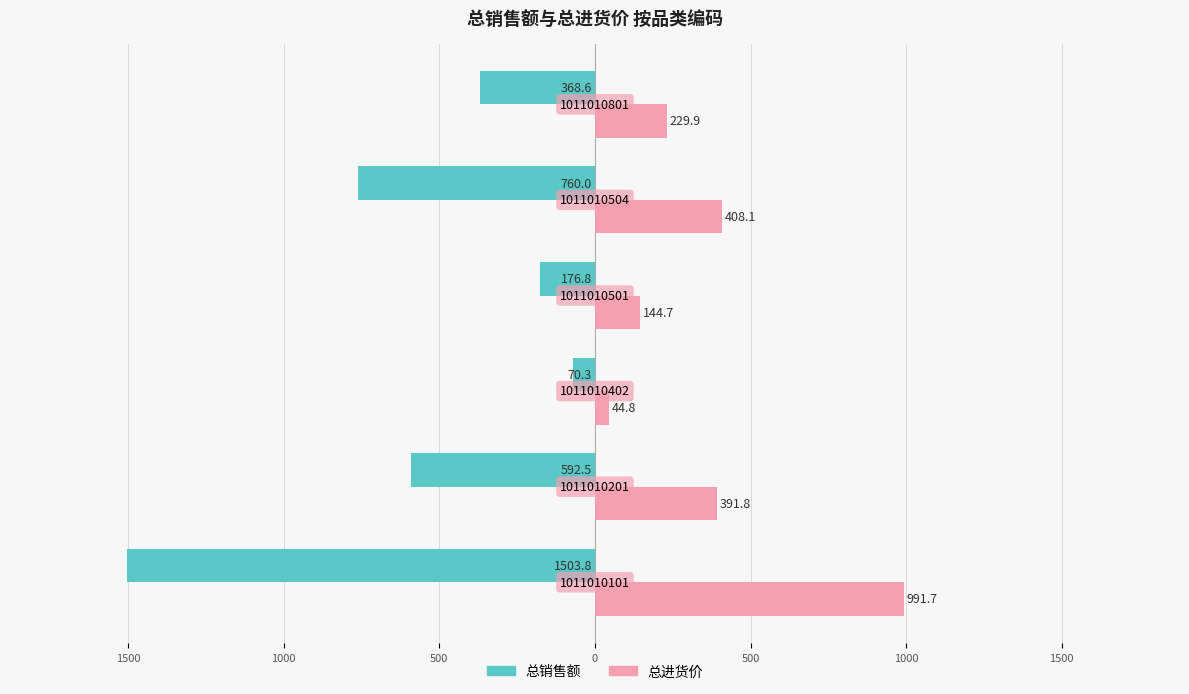

What are all the series names shown in the legend?

总销售额, 总进货价